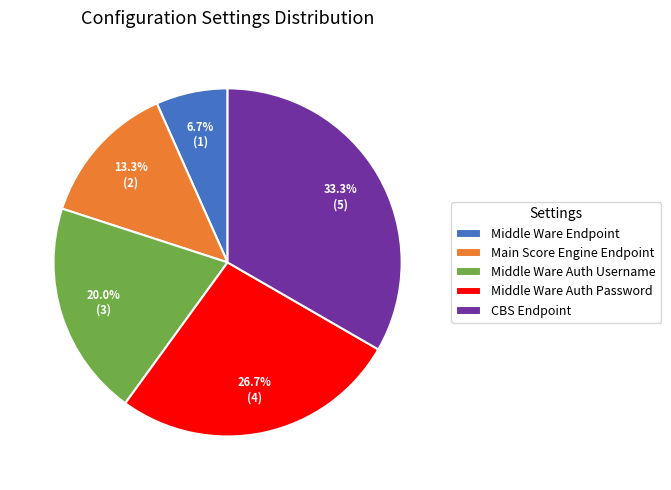

Do Main Score Engine Endpoint and Middle Ware Auth Username together represent more than half of the pie?

No